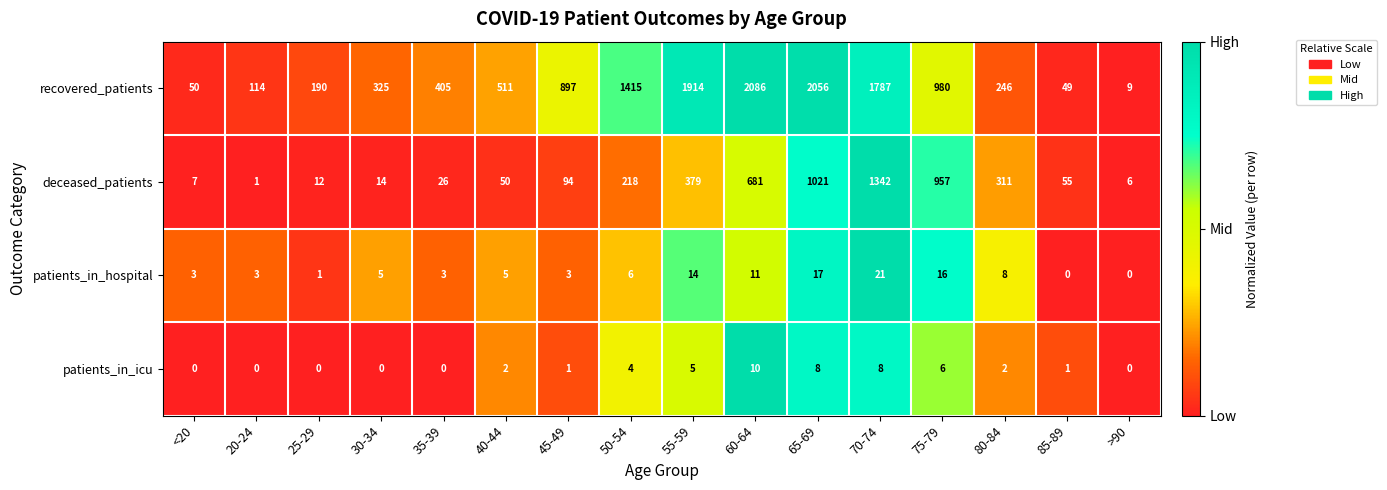

List the series in order of their peak value, highest first.

recovered_patients, deceased_patients, patients_in_hospital, patients_in_icu